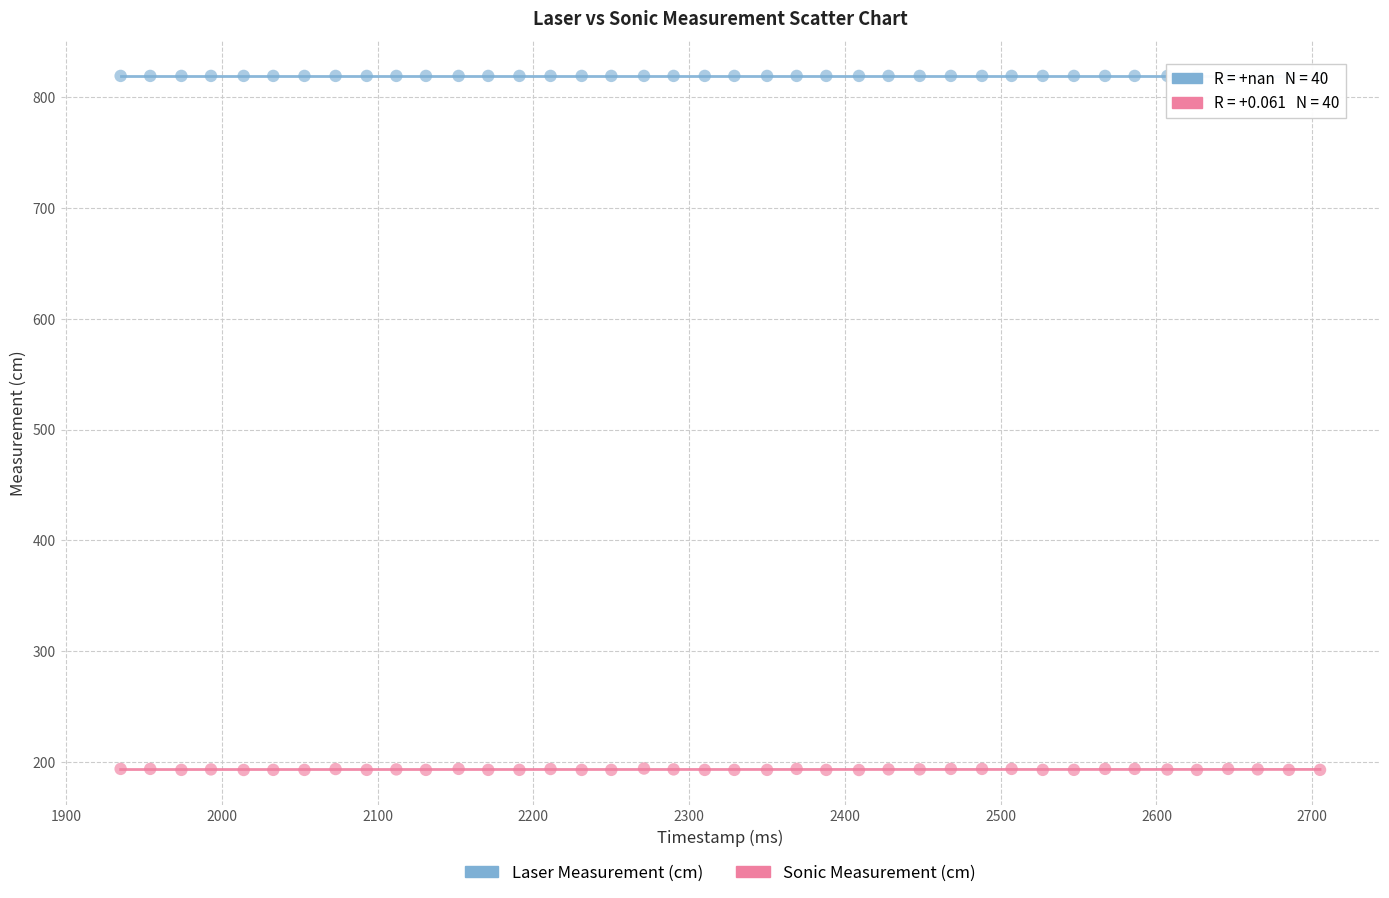

Which series contains the highest Y value?

Laser Measurement (cm)